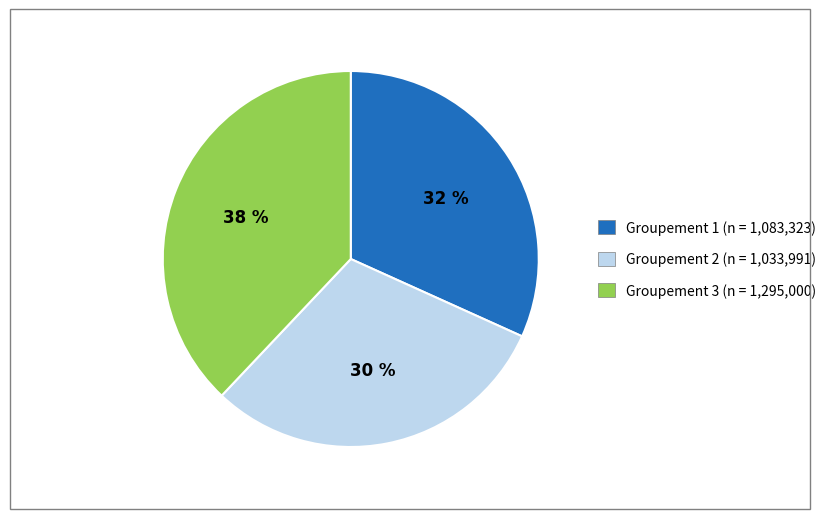

Does any single category account for the majority?

No